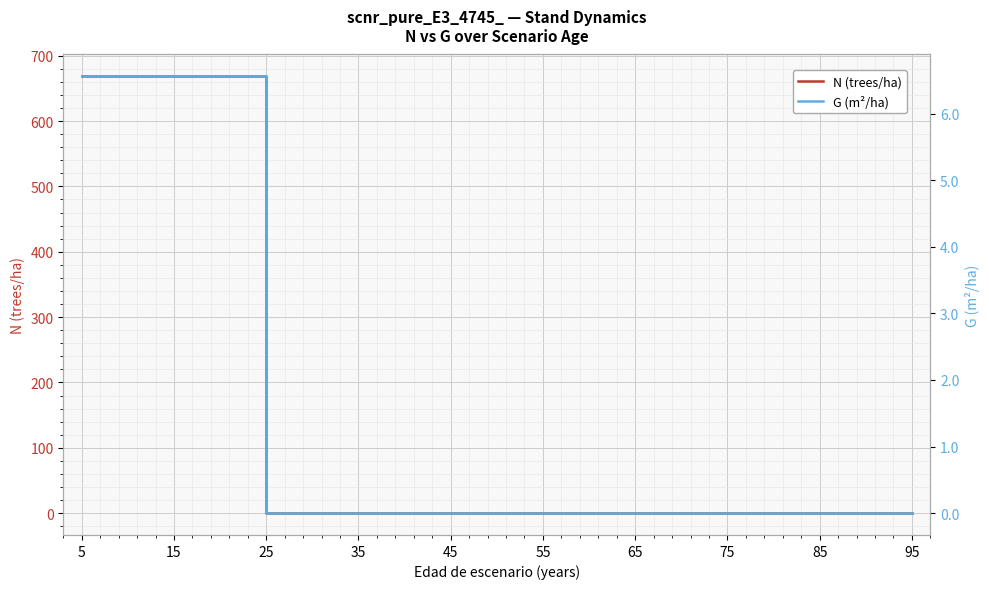

At 55, list the series in order from largest to smallest.

N (trees/ha), G (m²/ha)